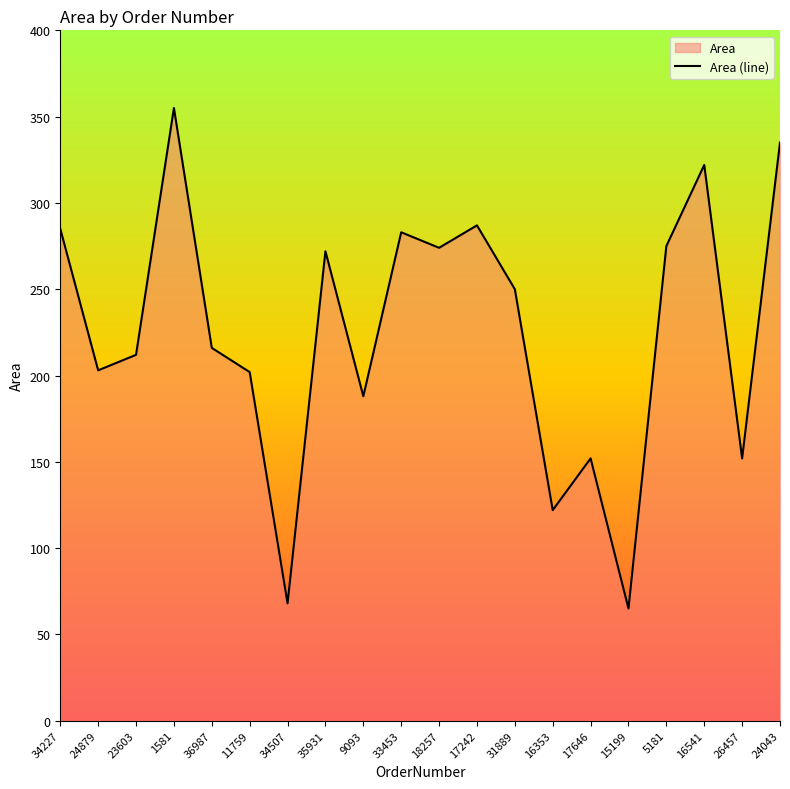

What is the difference between the maximum and minimum values?

290